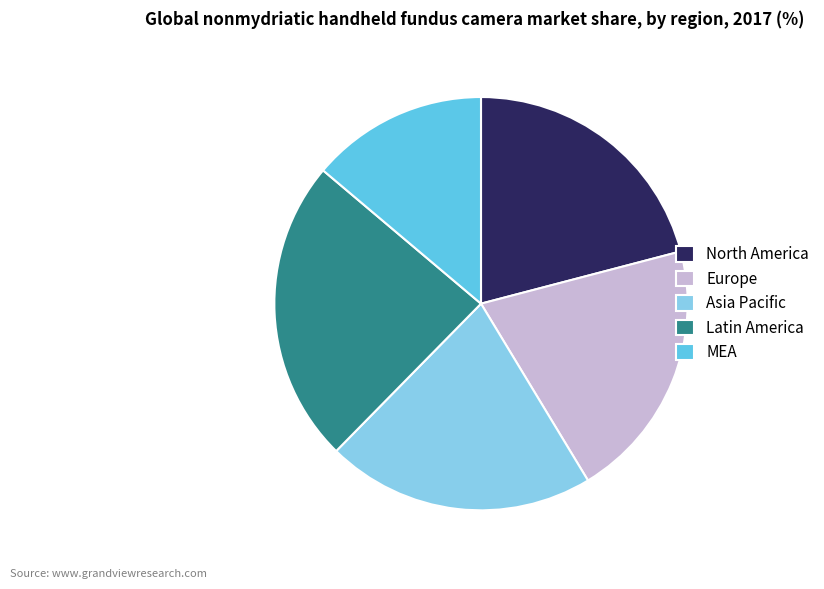

Does MEA represent more than half of the total?

No